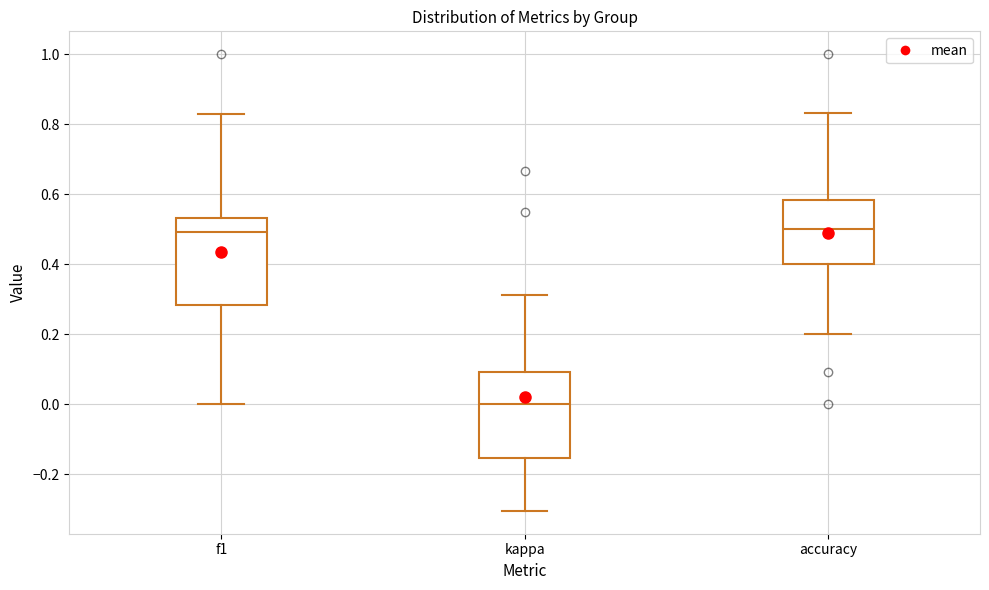

Where does the median line of the box for accuracy sit on the y-axis? The values are not printed on the chart, so give them approximately, as read against the axis.

0.50